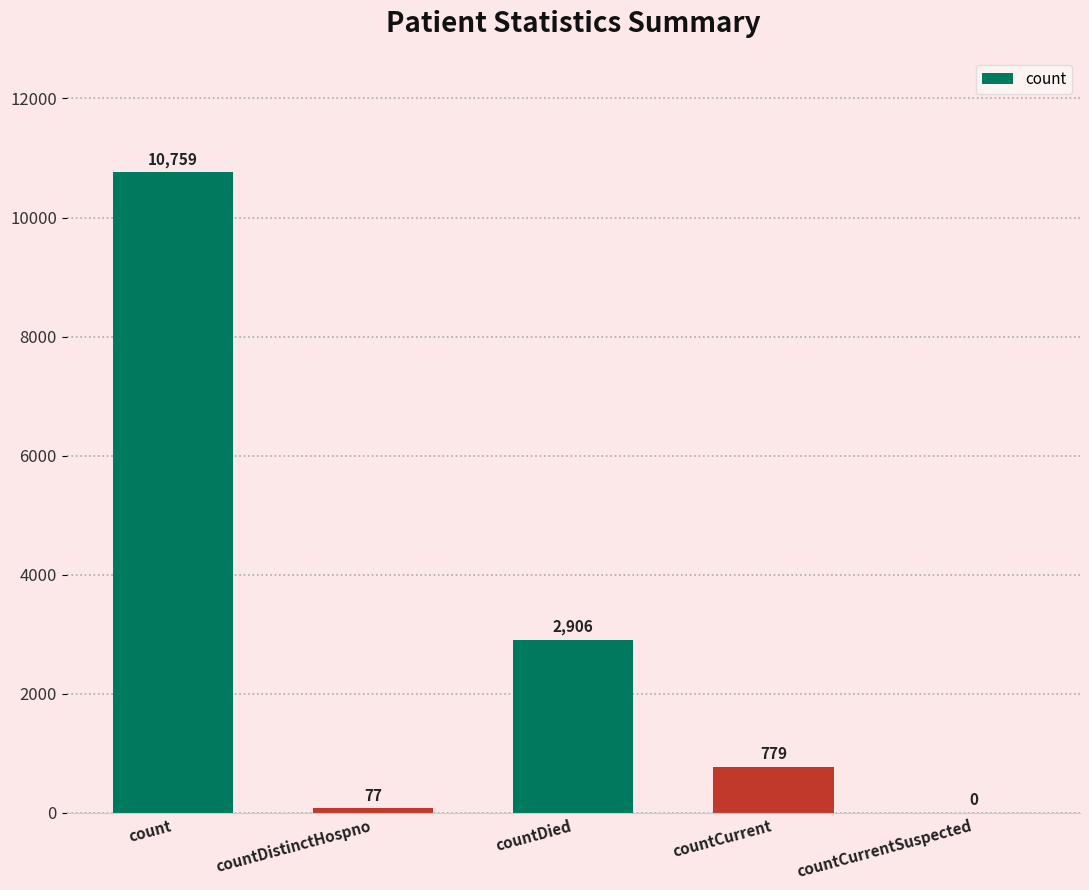

Which category has the highest value across all series?

count